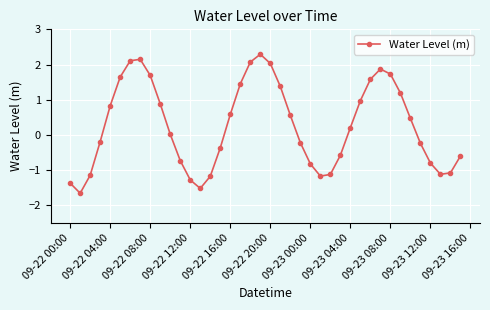

What is the difference between the second highest and second lowest values?

3.7